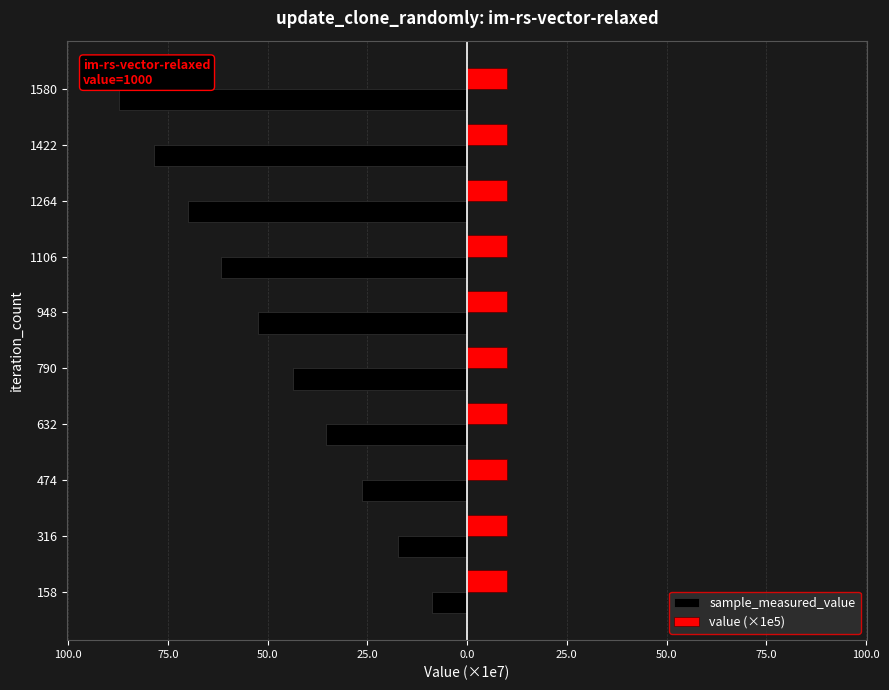

What are all the series names shown in the legend?

sample_measured_value, value (×1e5)